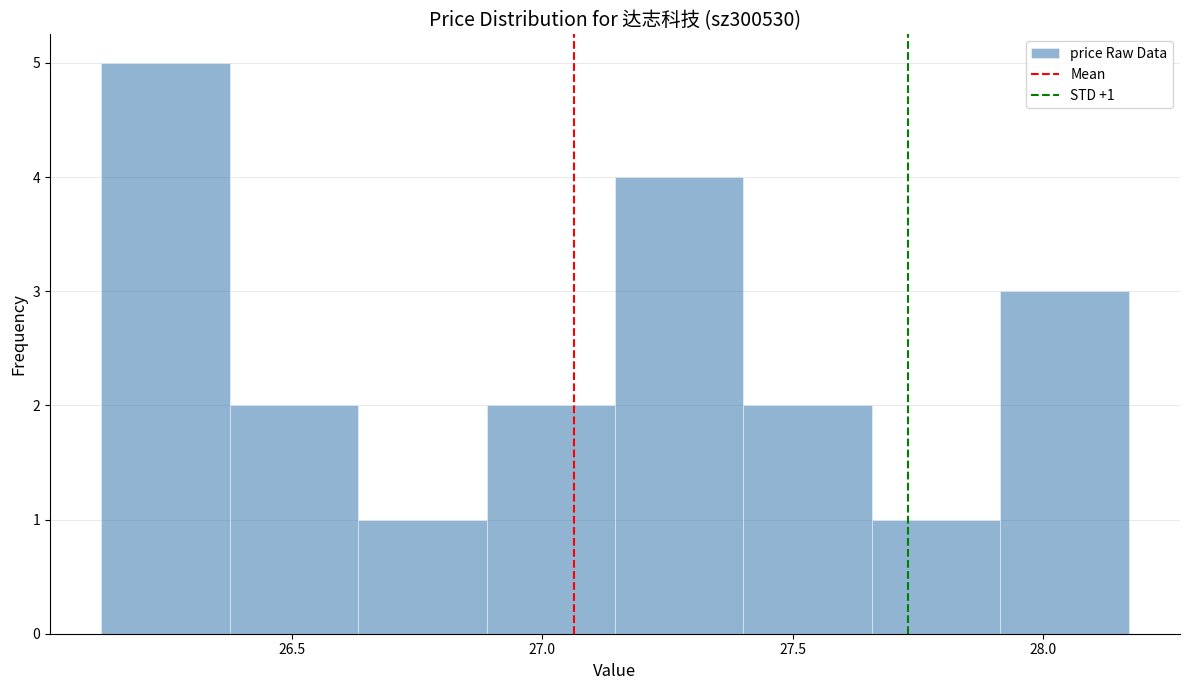

Over which range of the x-axis is the bar tallest?

26.10 to 26.40